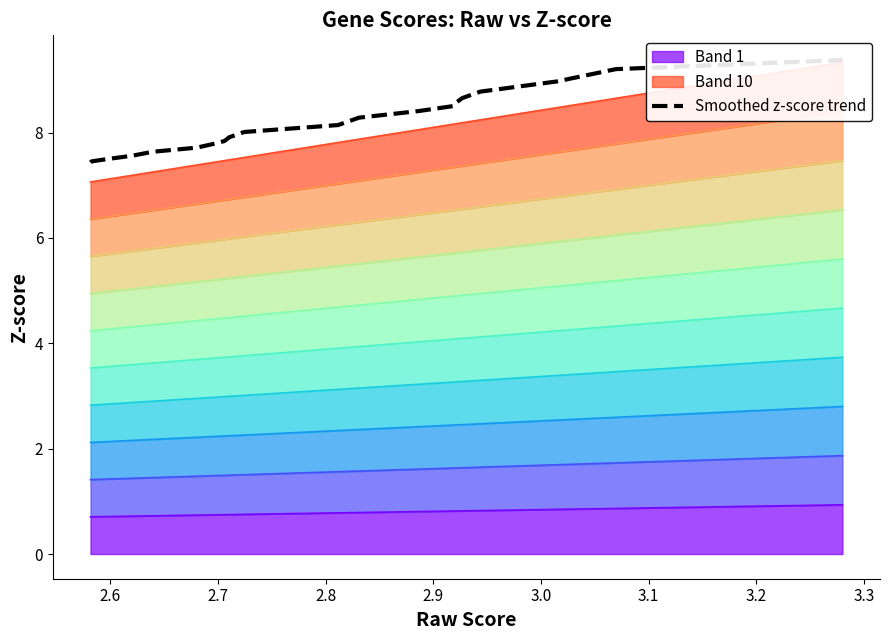

What is the average value?

8.2